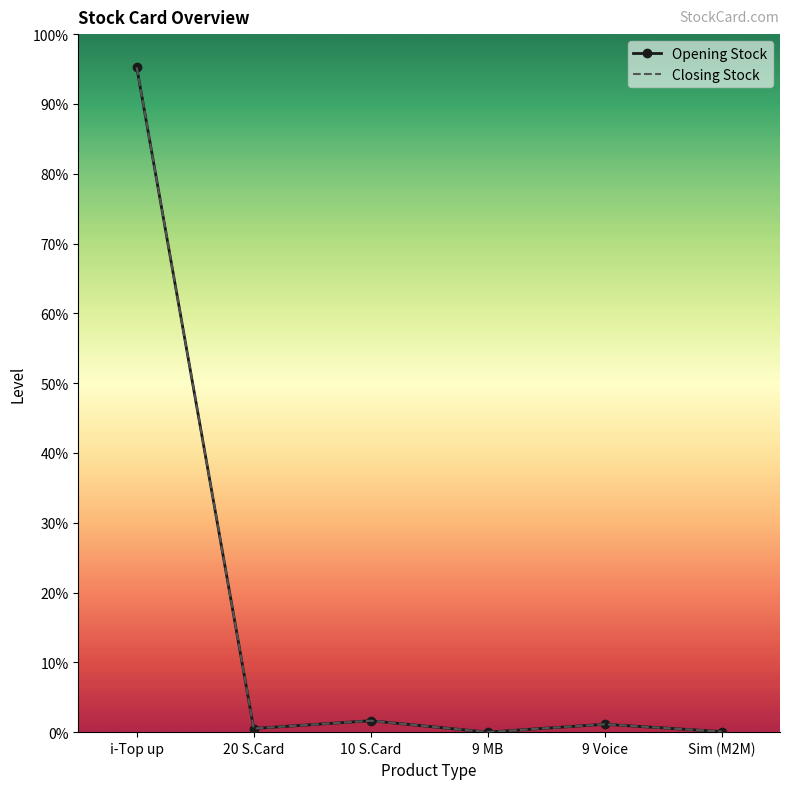

Which series has the widest spread of values?

Opening Stock